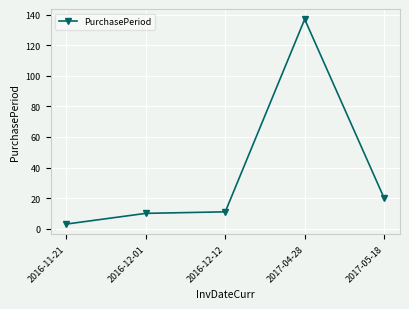

Reading left to right, list all the values displayed in this chart.

3	10	11	137	20